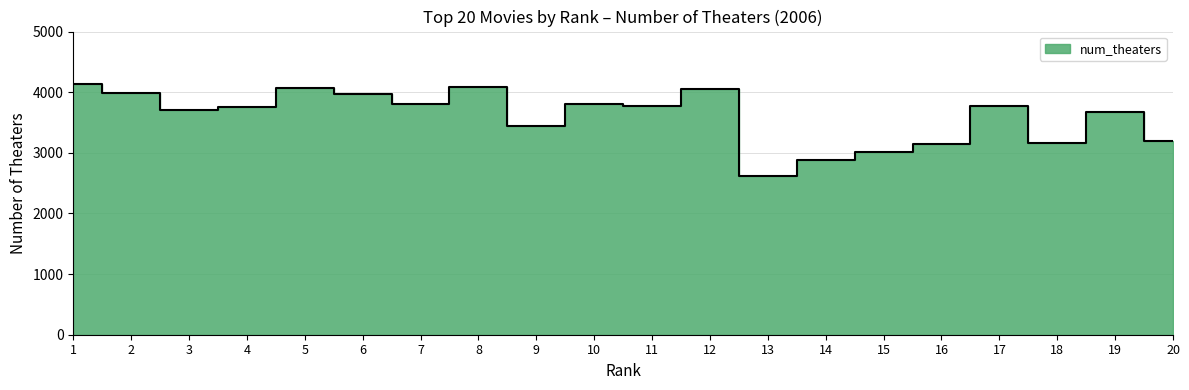

Where does the data first go above 3764?

1